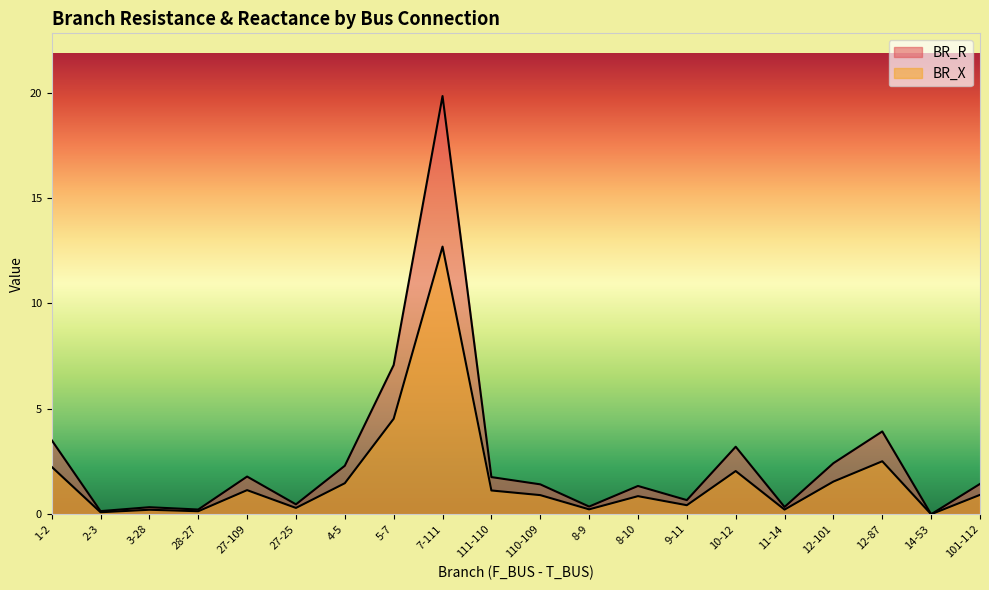

Rank the series at 4-5 from lowest to highest value.

BR_X, BR_R